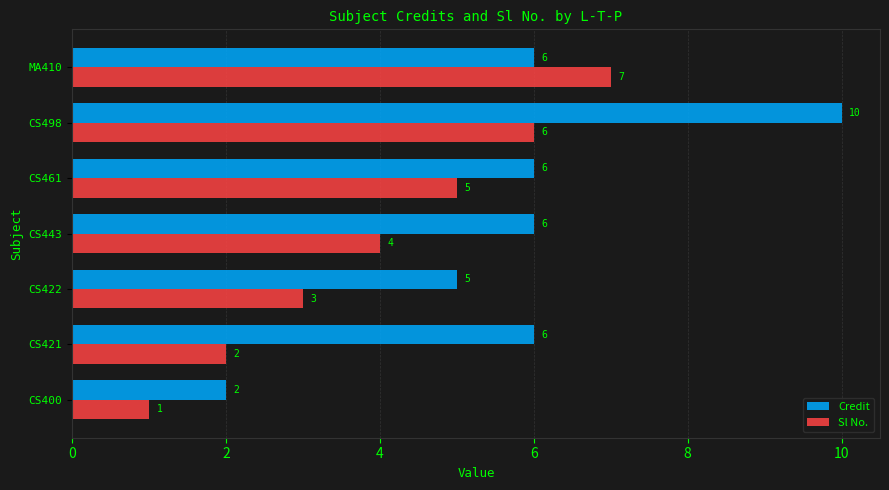

Count the Sl No. values in the range 2 to 6.

5